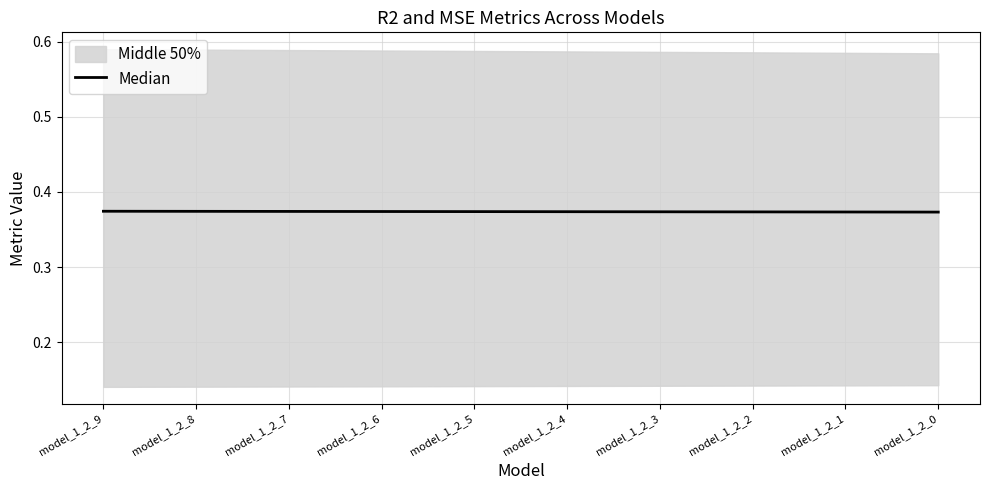

What is the value of the 10th point from the left?

0.4